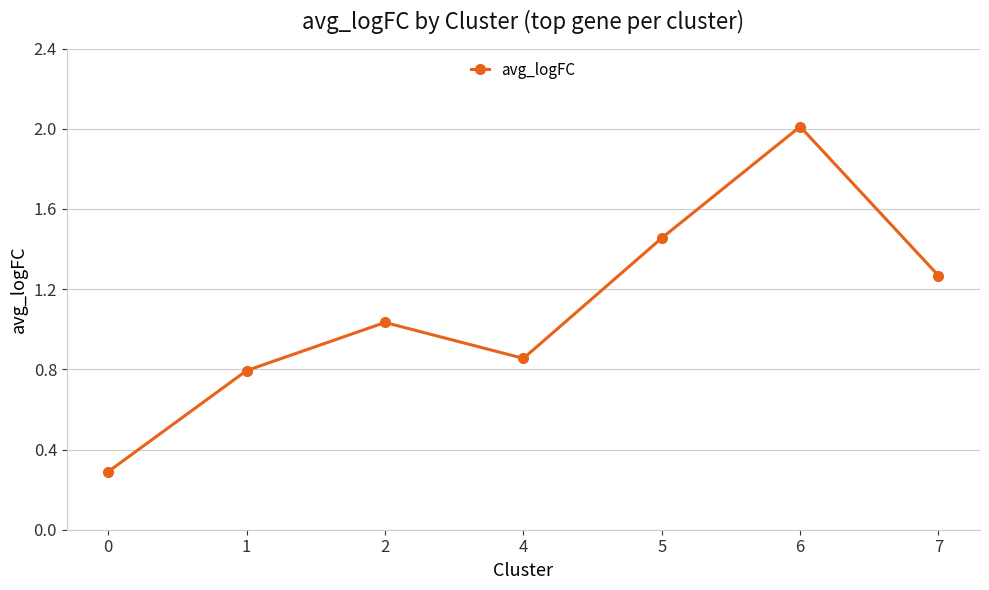

What is the minimum value shown in the chart?

0.3